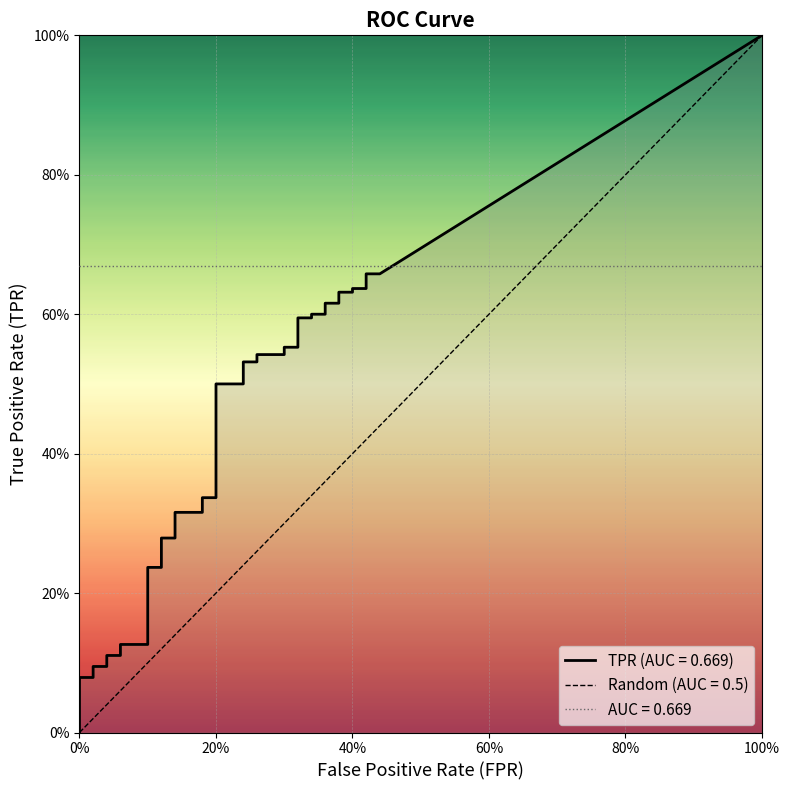

Is it true that fpr equals 0.1 at 9?

True